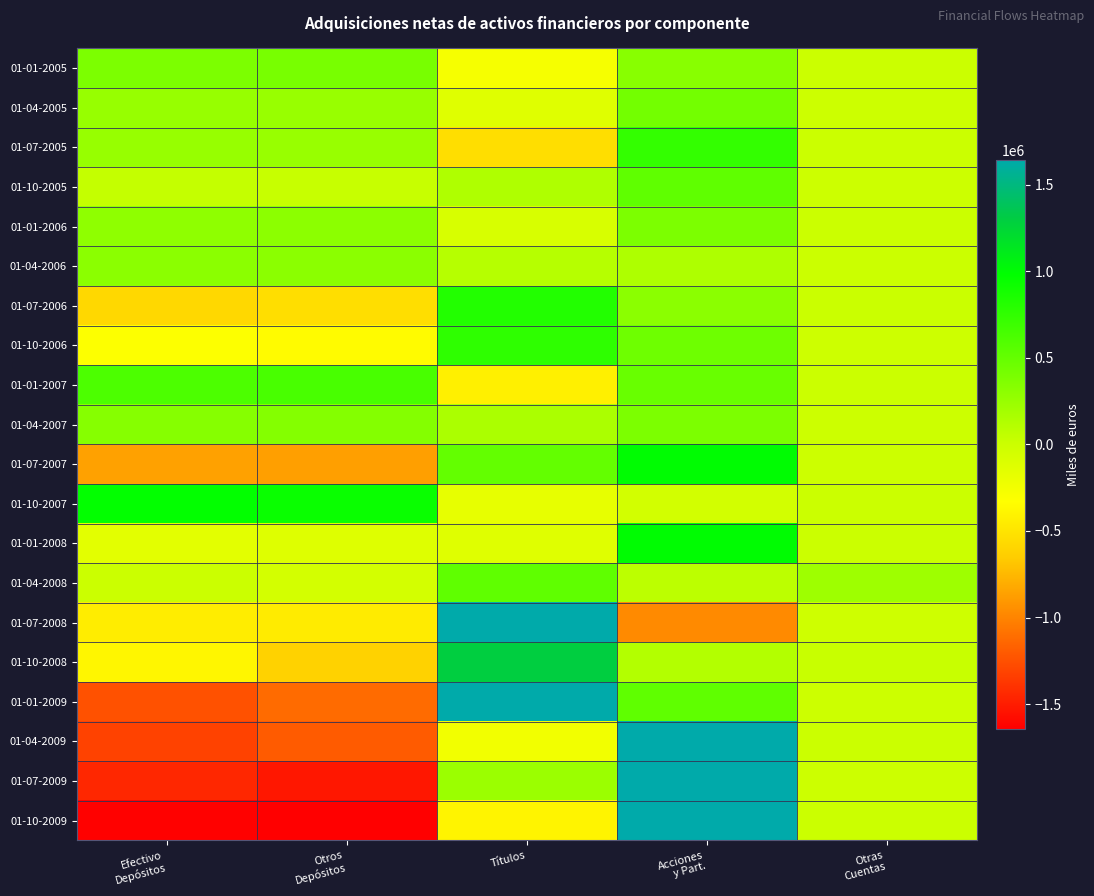

How many data points does each series have?

5